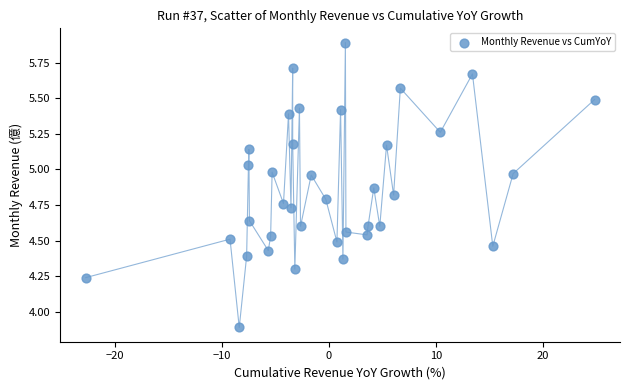

What Y value in the scatter plot is closest to 4?

3.9